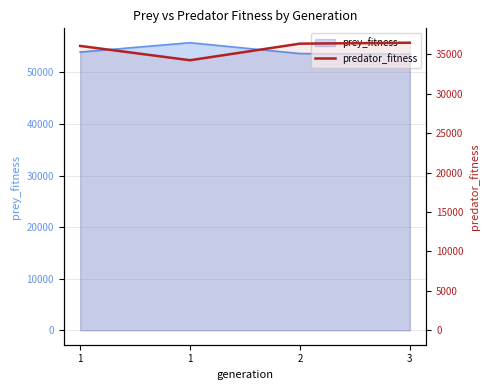

Which has a higher value, 3 or 1?

3